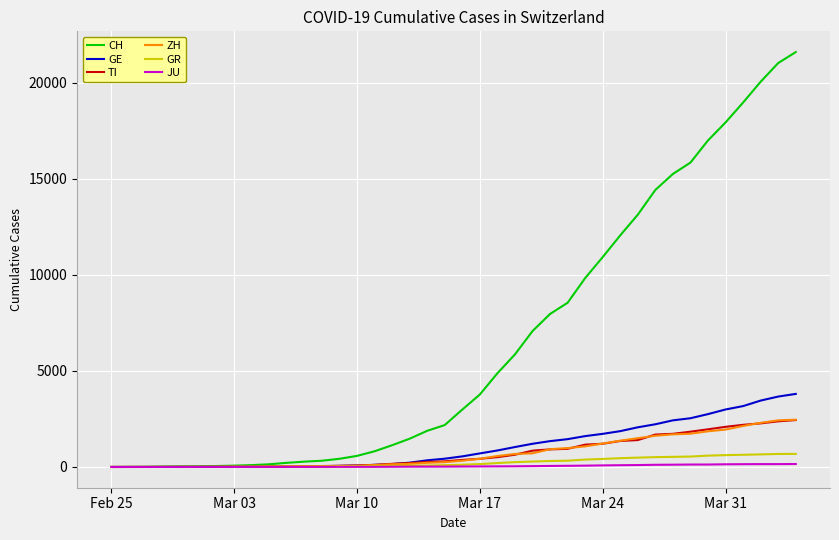

Which series has the widest spread of values?

CH